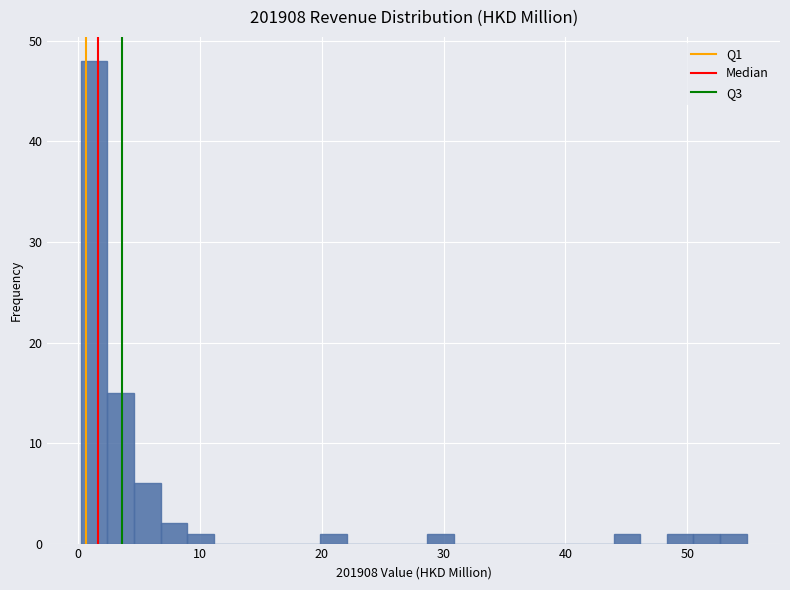

Around what value on the x-axis is the tallest bar? Give the approximate position of its centre, as read against the axis.

1